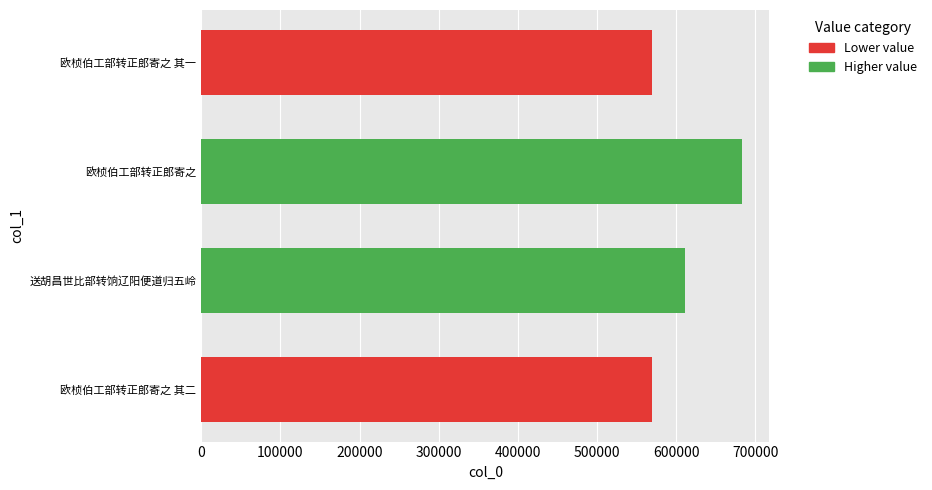

What is the ratio of the value at 欧桢伯工部转正郎寄之 其一 to the value at 送胡昌世比部转饷辽阳便道归五岭?

0.9